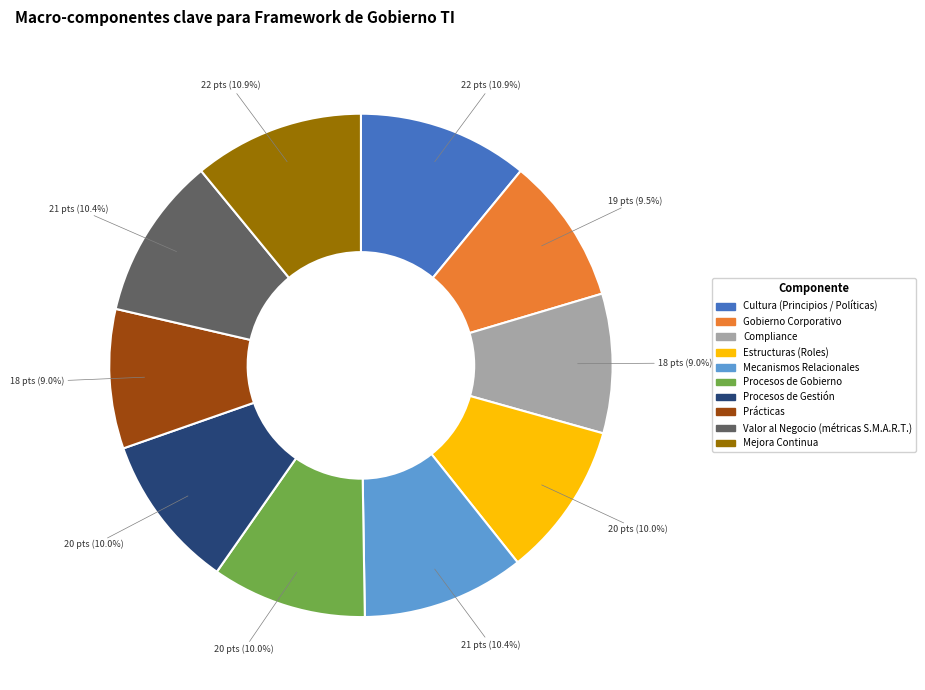

To the nearest percent, what is the combined percentage of Valor al Negocio (métricas S.M.A.R.T.) and Mecanismos Relacionales?

21%